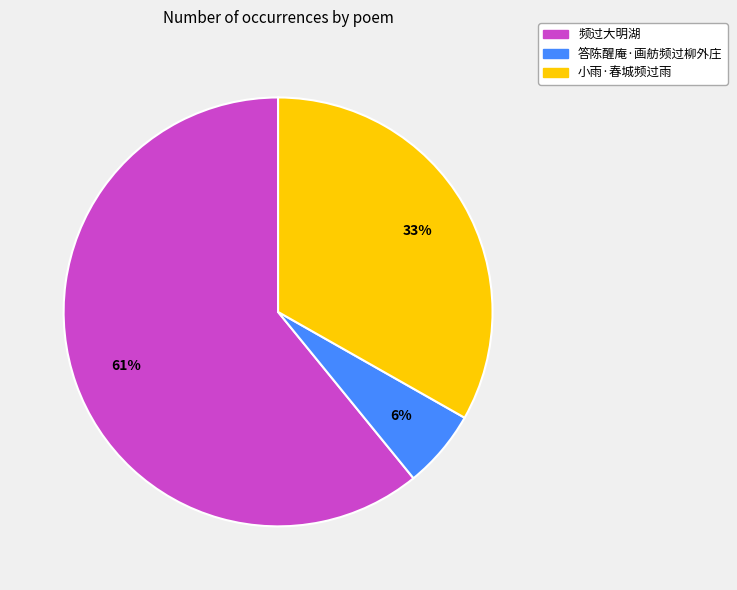

Do 小雨·春城频过雨 and 频过大明湖 together represent more than half of the pie?

Yes